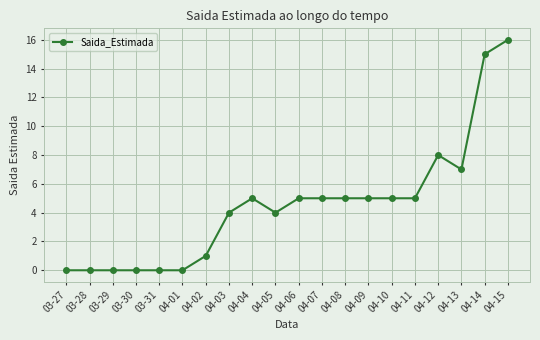

True or false: there are more than 1 points higher than both neighbors.

True